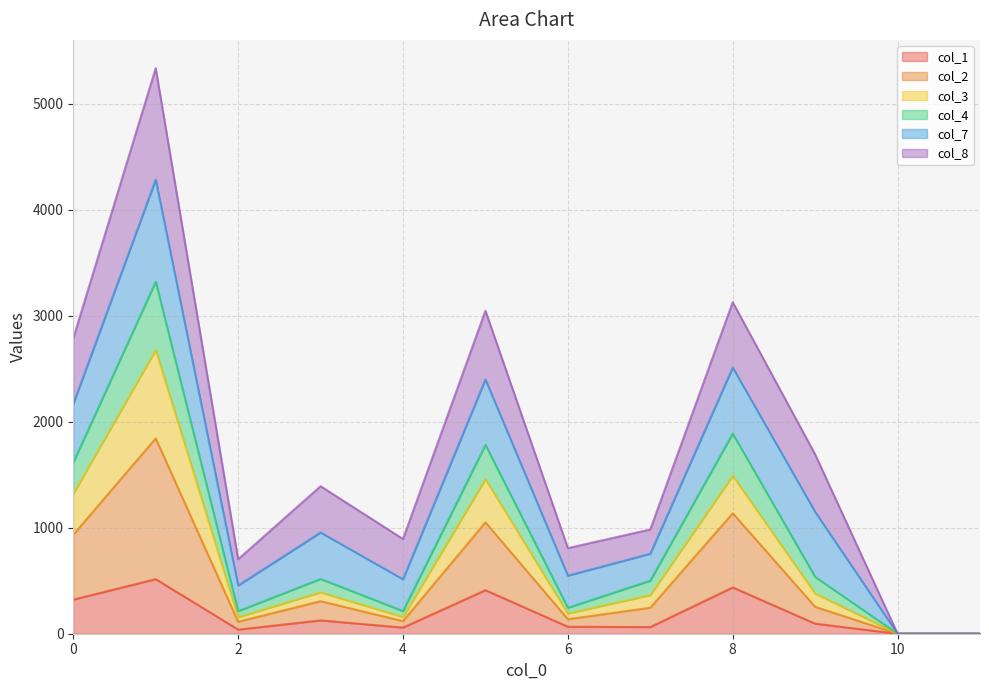

What is the value of the col_3 point at the 7th from the left?

191